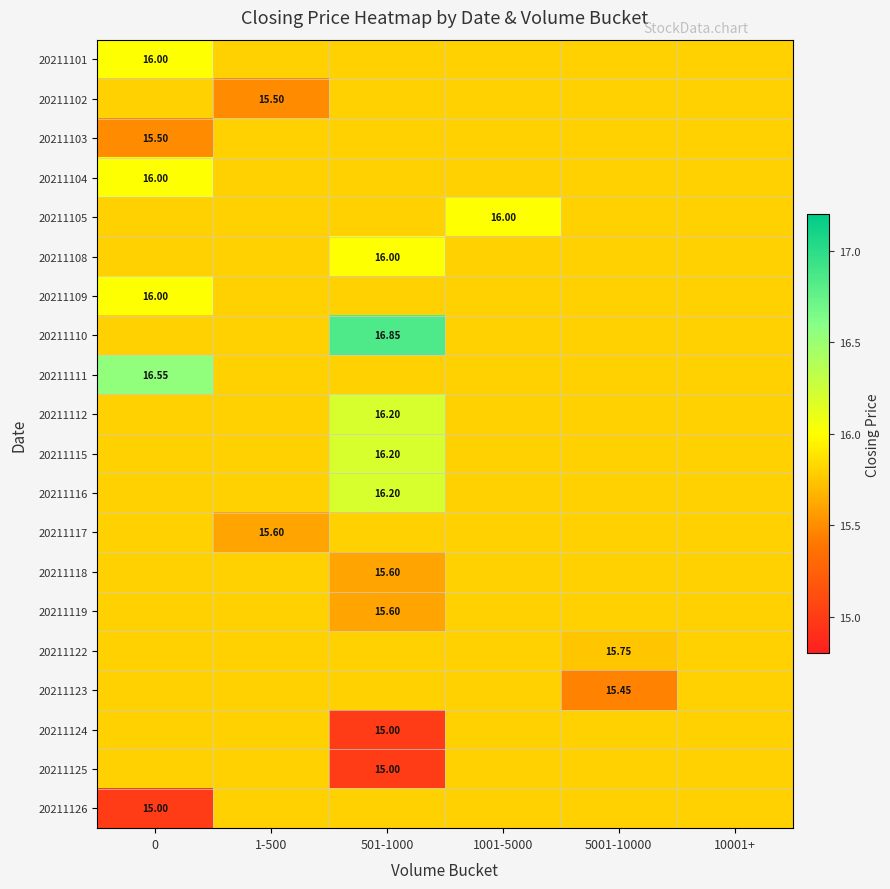

What is the sum of the 20211118 values at 10001+ and 1001-5000?

31.6